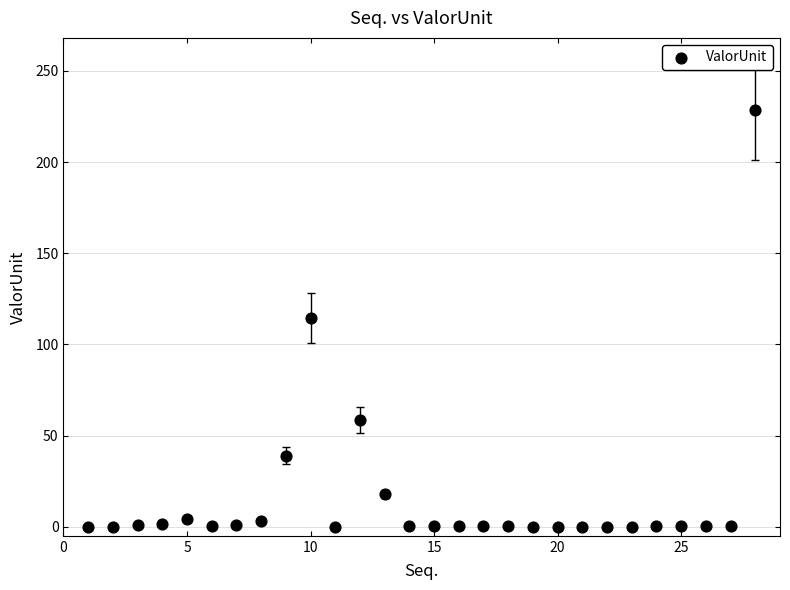

What is the range of Y values (max minus min)?

228.8